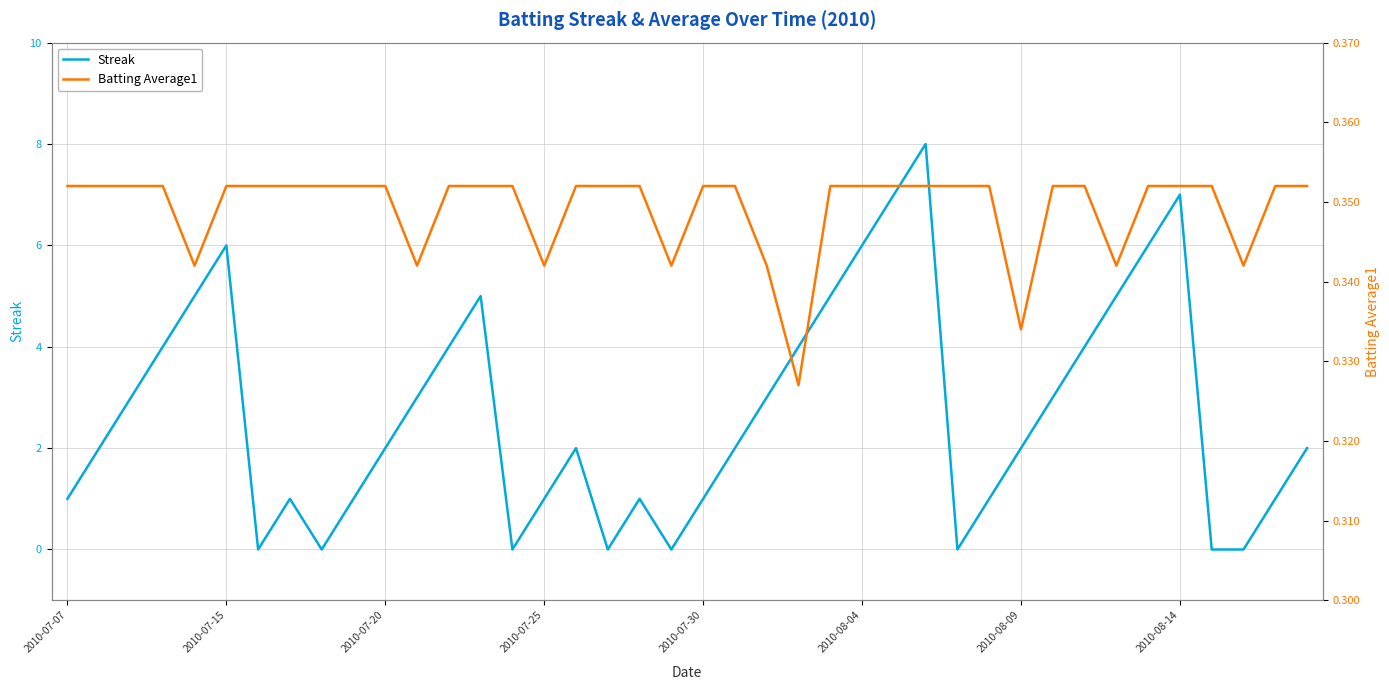

True or false: Streak has a value of 2 at 2010-07-20.

True